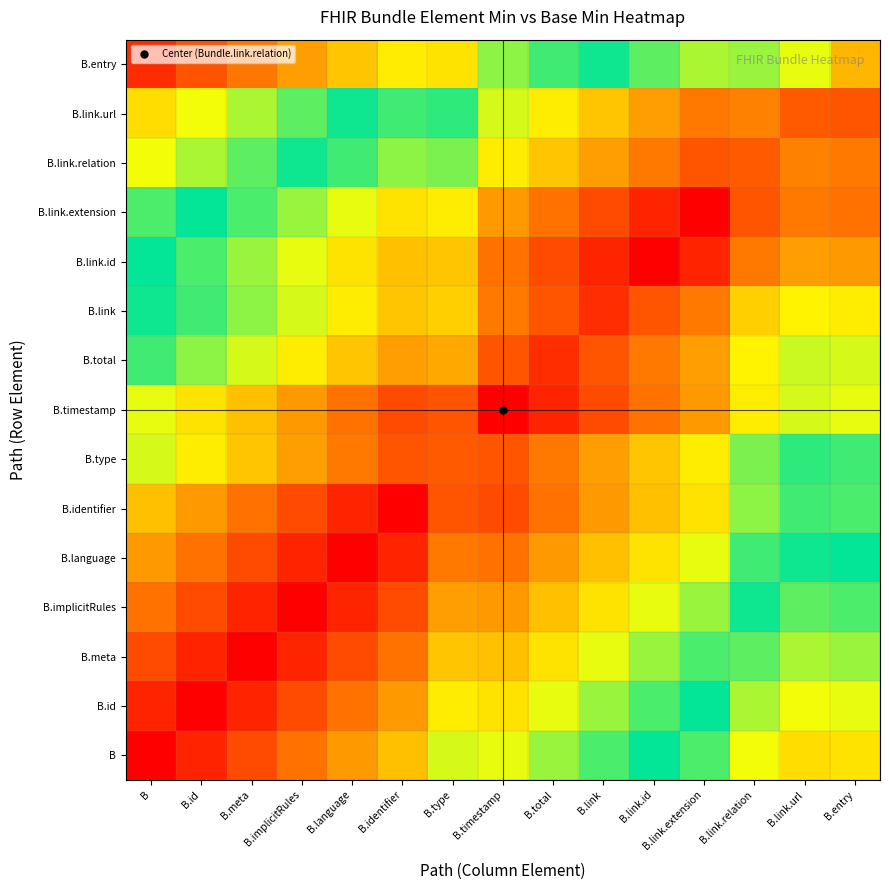

What is the difference between the highest and lowest values at B.link.url?

0.6